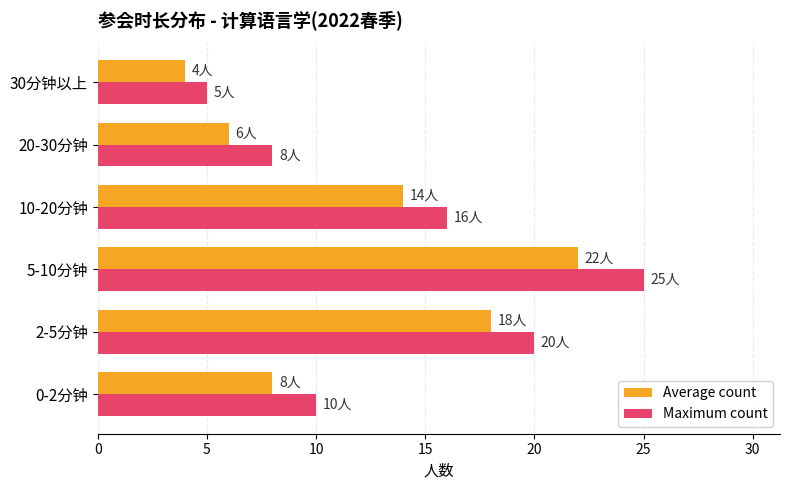

At which label is Maximum count closest to 15?

10-20分钟